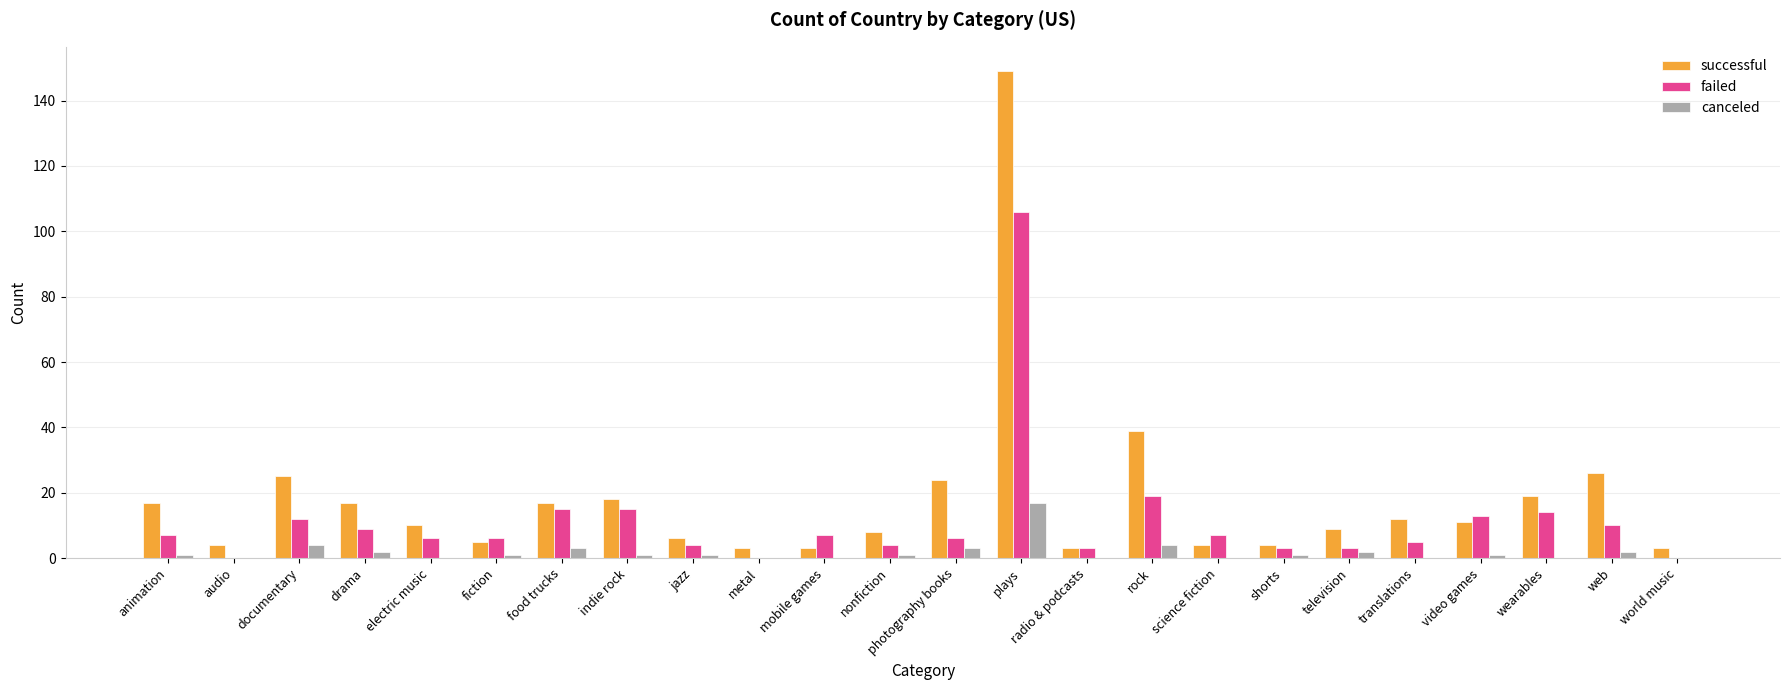

Is the value of successful at radio & podcasts greater than the value of failed at plays?

No